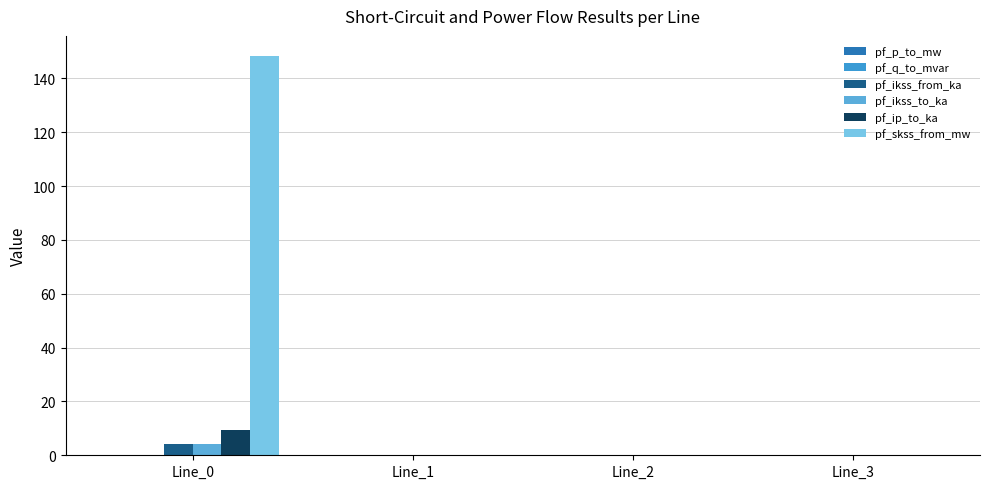

Are the bars grouped side by side (vs. stacked)?

Yes